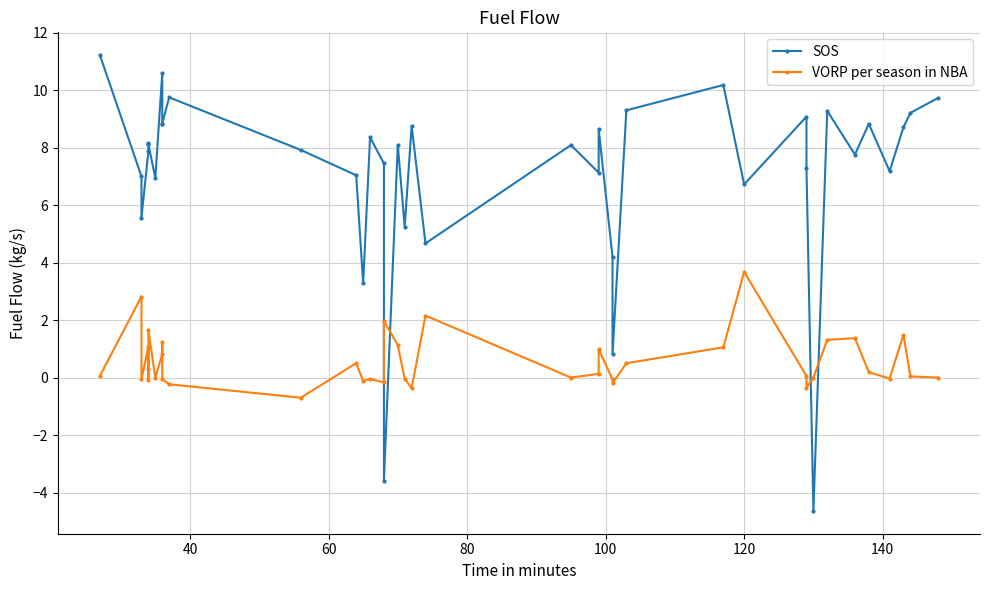

How many values in the VORP per season in NBA series exceed 0?

22